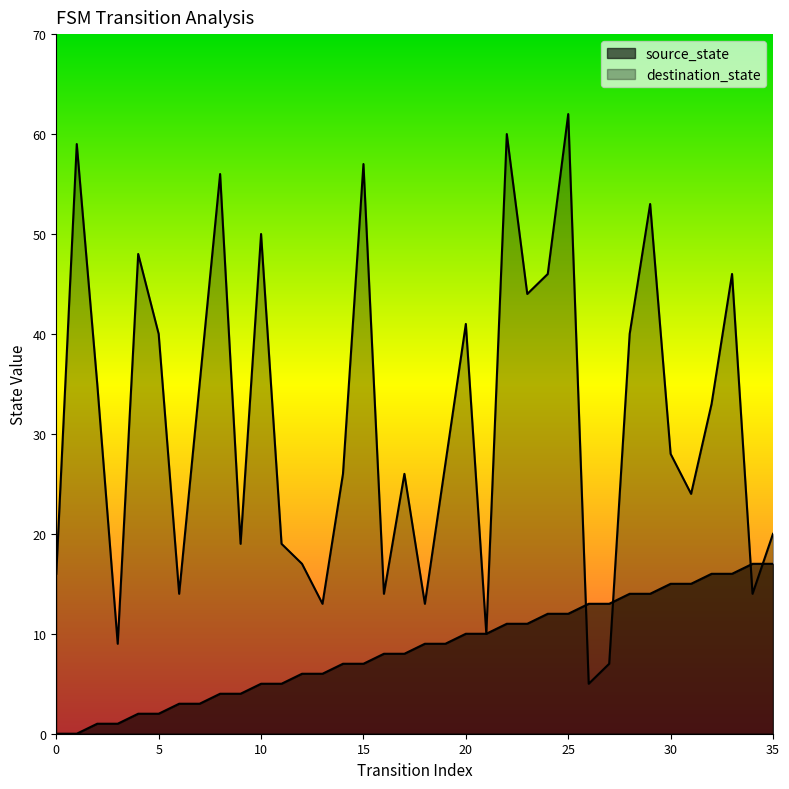

True or false: source_state and destination_state cross at least once.

True